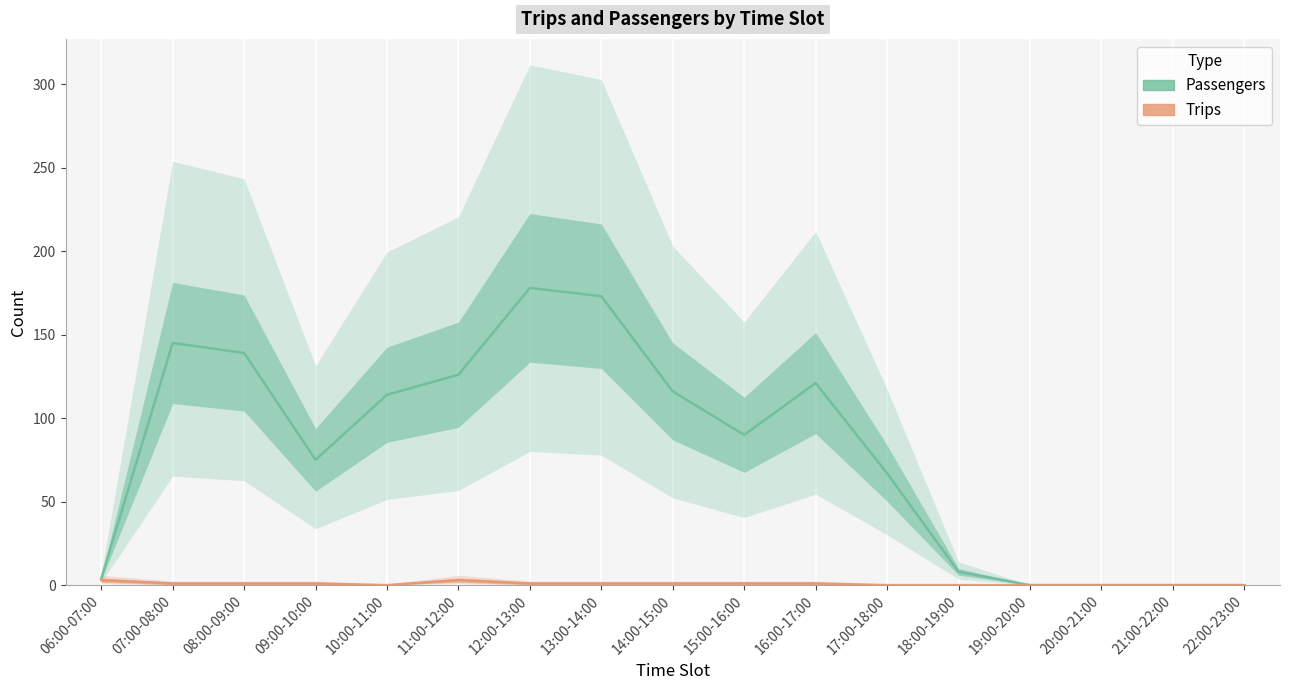

What is the average value of the Passengers series?

80